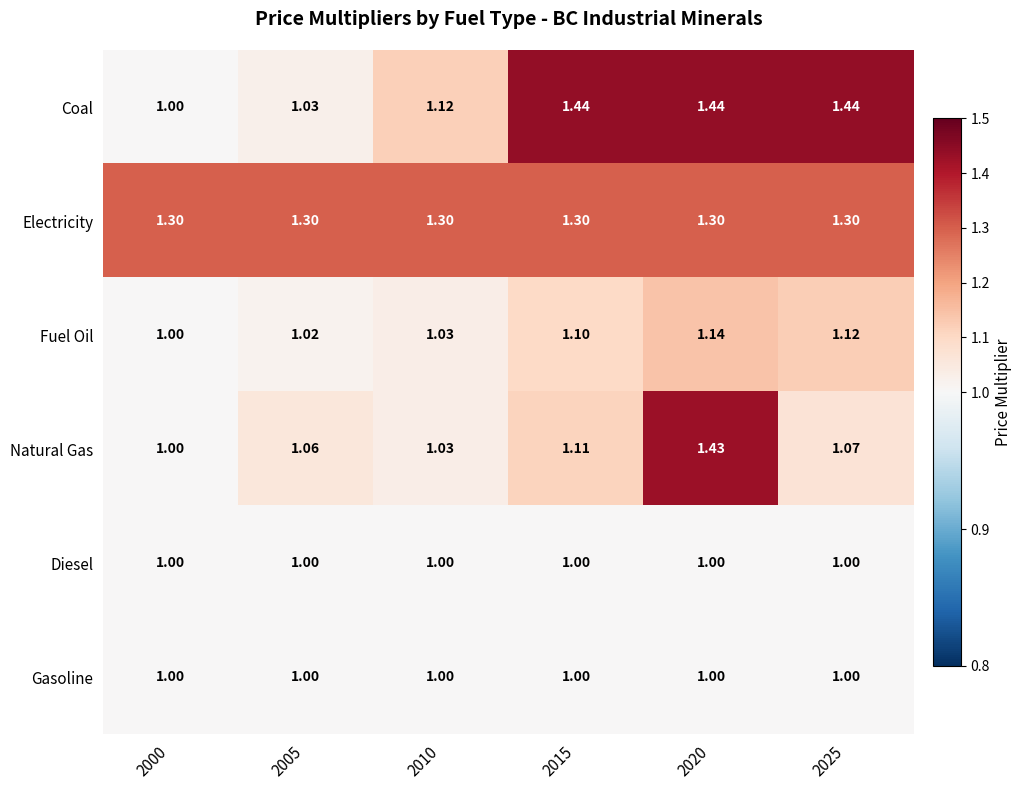

What is the smallest value displayed?

1.0